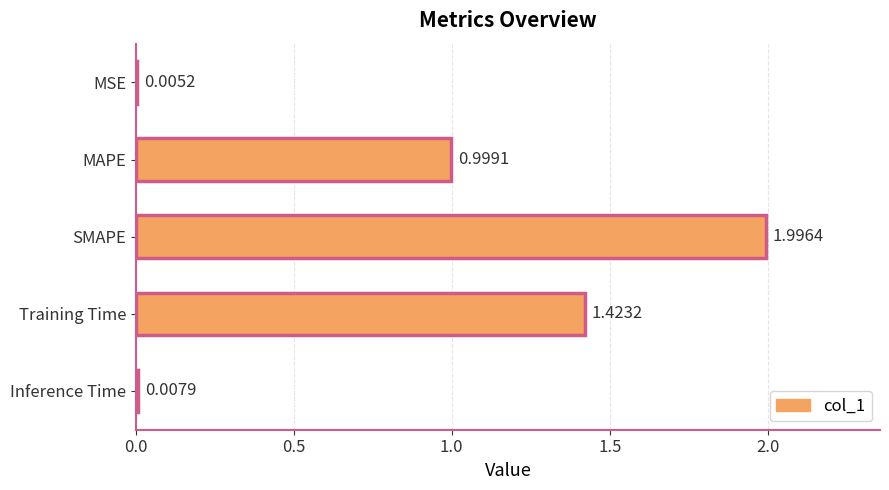

Where is the data nearest to the value 1?

MAPE